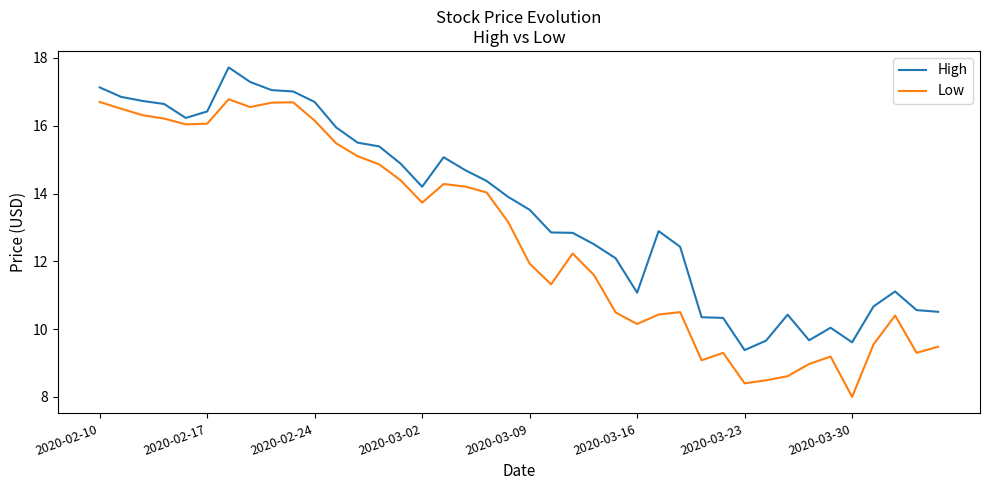

True or false: High and Low cross at least once.

False